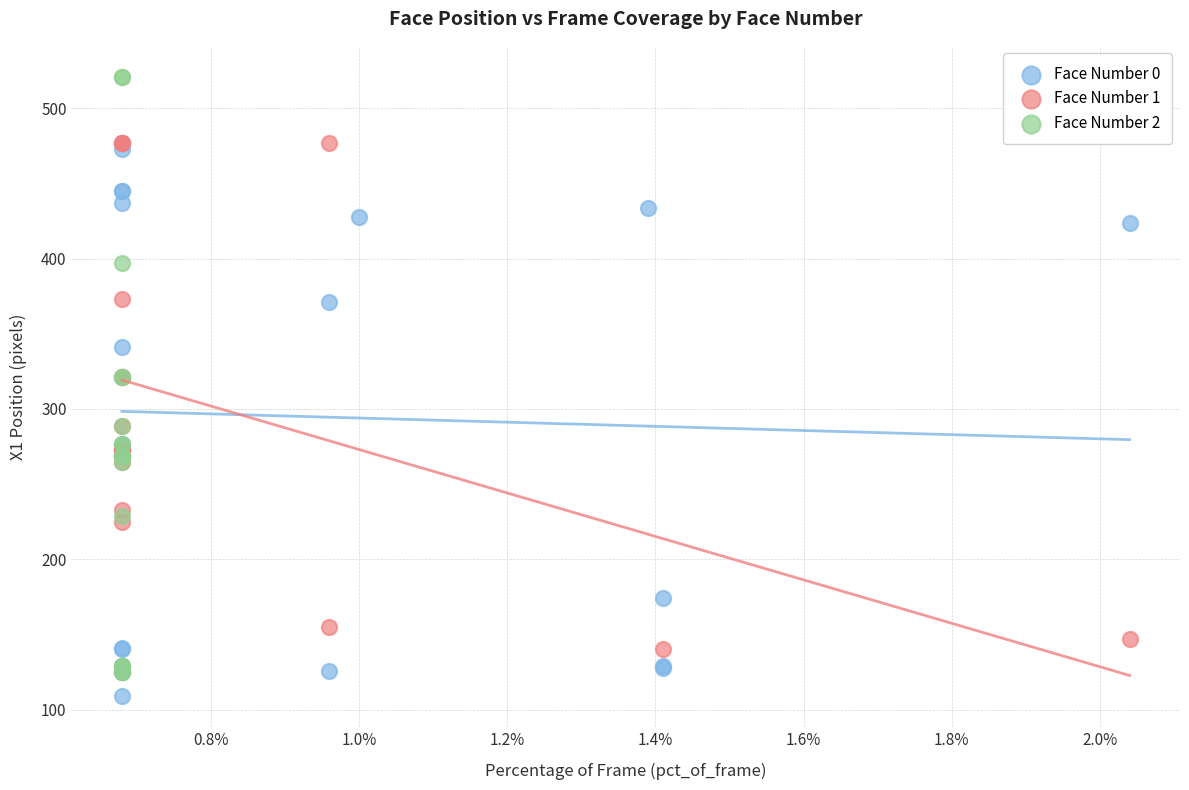

What are all the series names shown in the legend?

Face Number 0, Face Number 1, Face Number 2